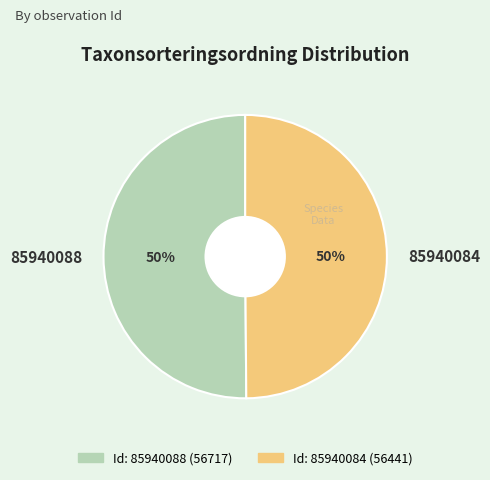

To the nearest percent, what portion does 85940088 represent?

50%